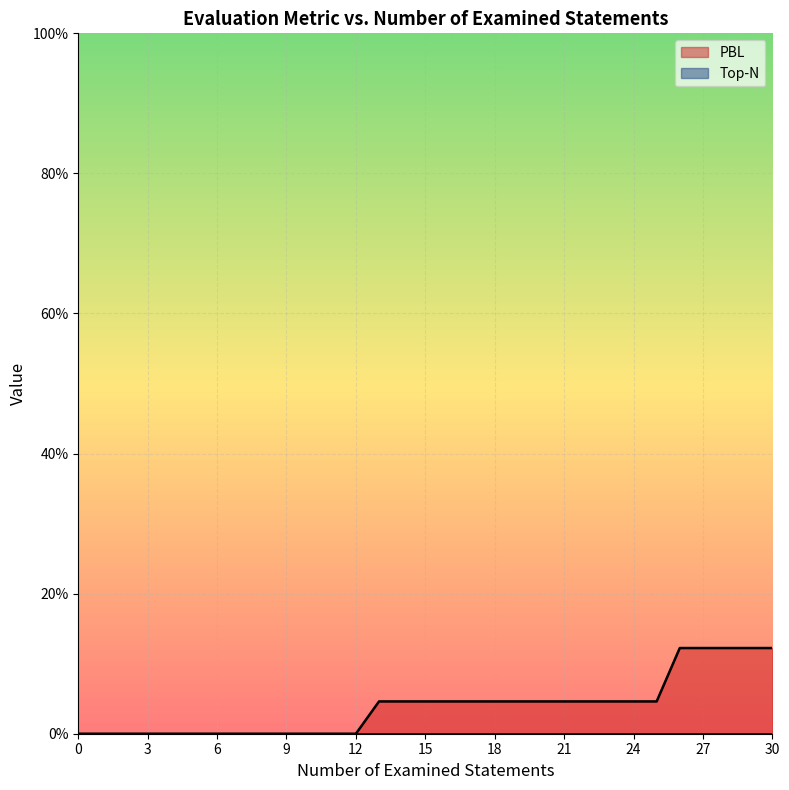

The chart shows a value of -0.1 at 6. True or false?

False